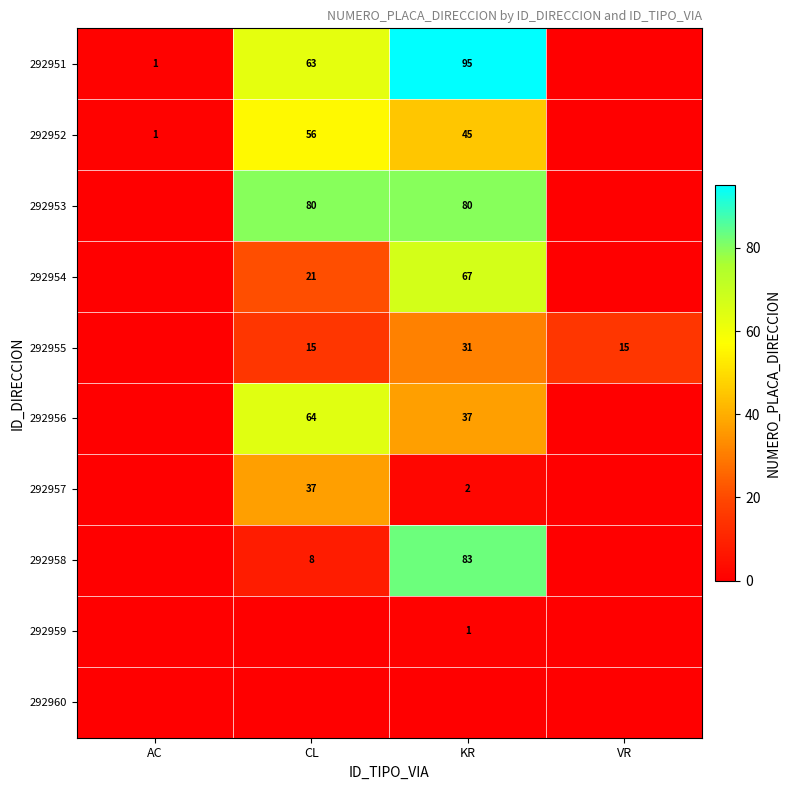

The 292954 series shows 21 at CL. True or false?

True